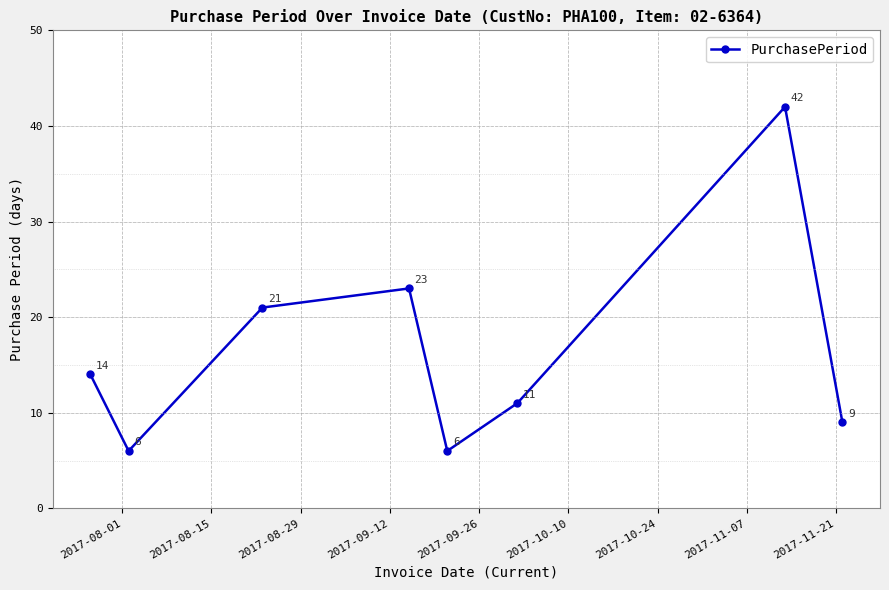

What is the value of the 7th point from the left?

42